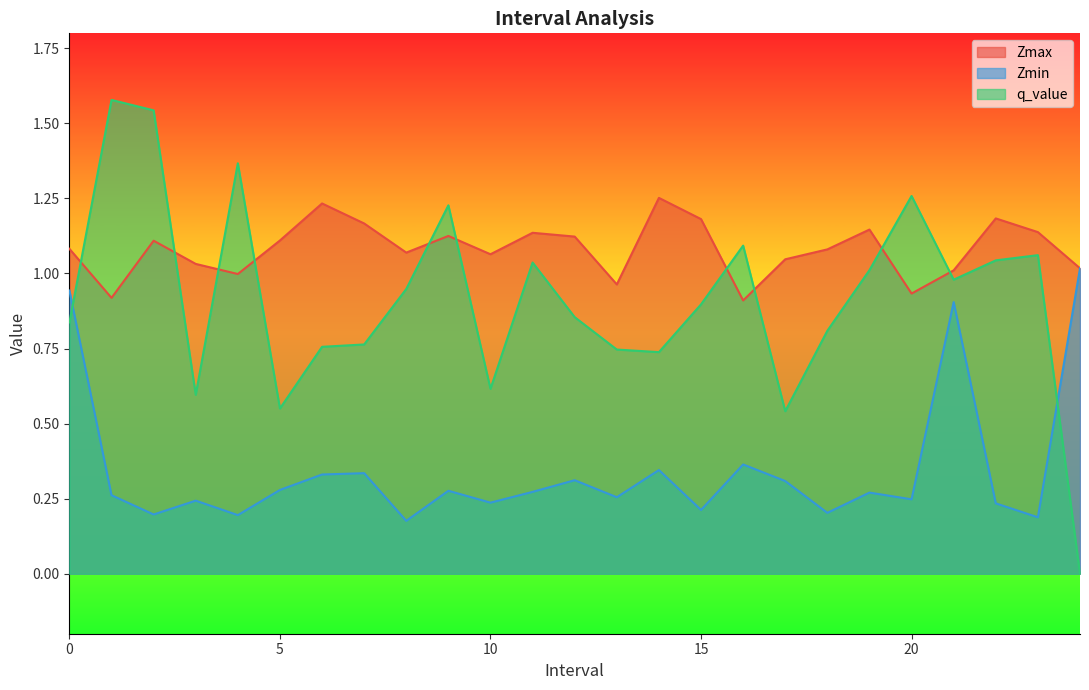

Which series has the largest range (max minus min)?

q_value